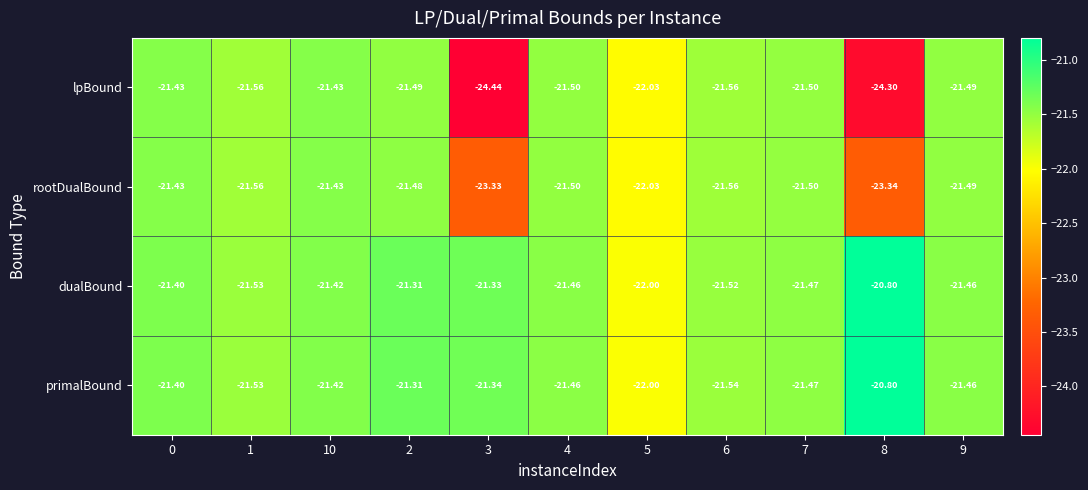

Is the value of rootDualBound at 3 greater than the value of primalBound at 0?

No